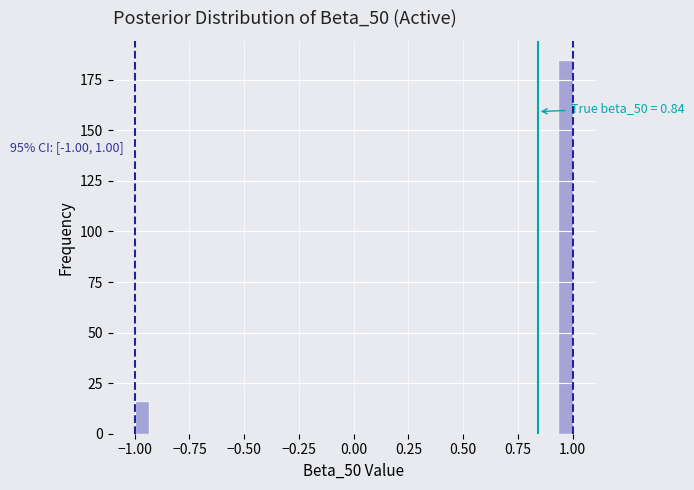

Around what value on the x-axis is the tallest bar? Give the approximate position of its centre, as read against the axis.

0.95